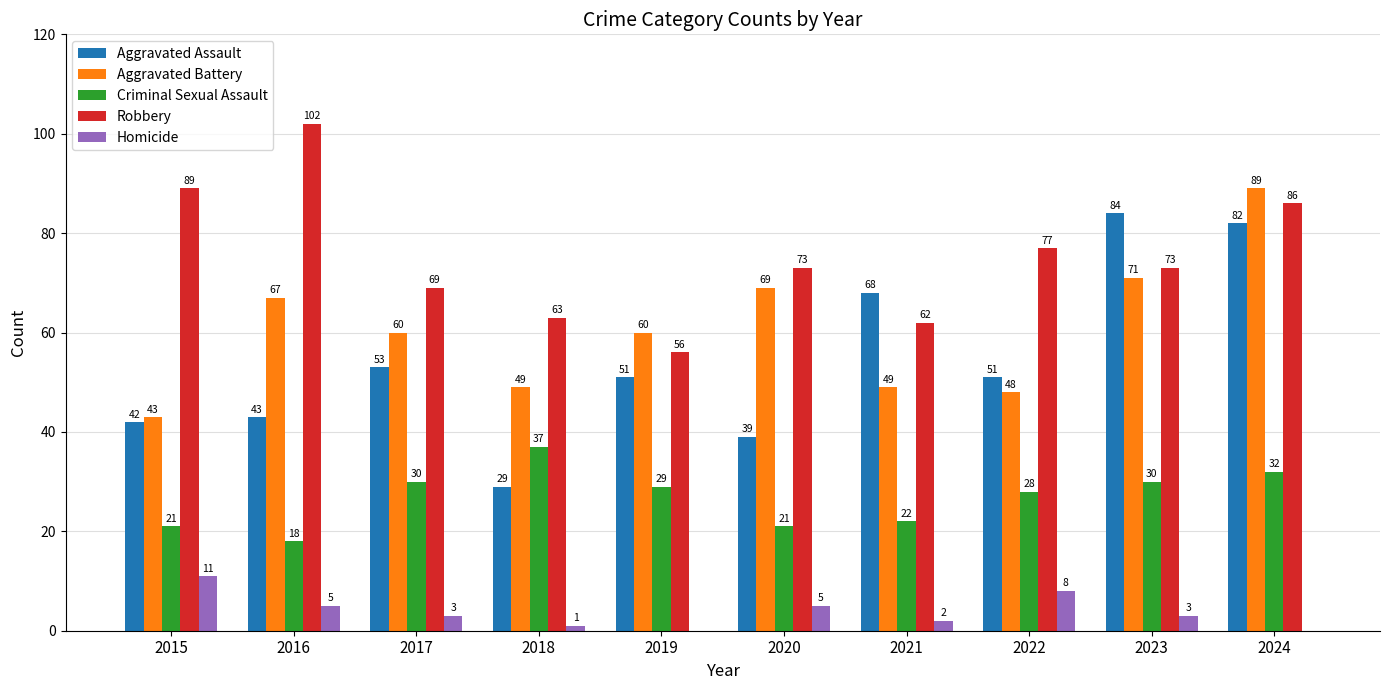

The Aggravated Battery series shows 71 at 2023. True or false?

True